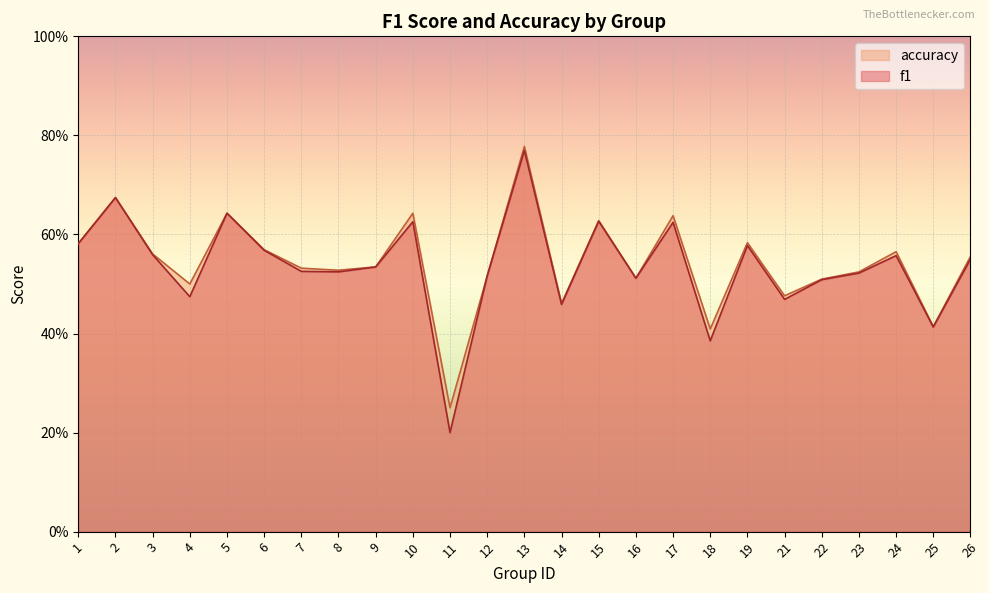

The f1 series shows 0.4 at 25. True or false?

True